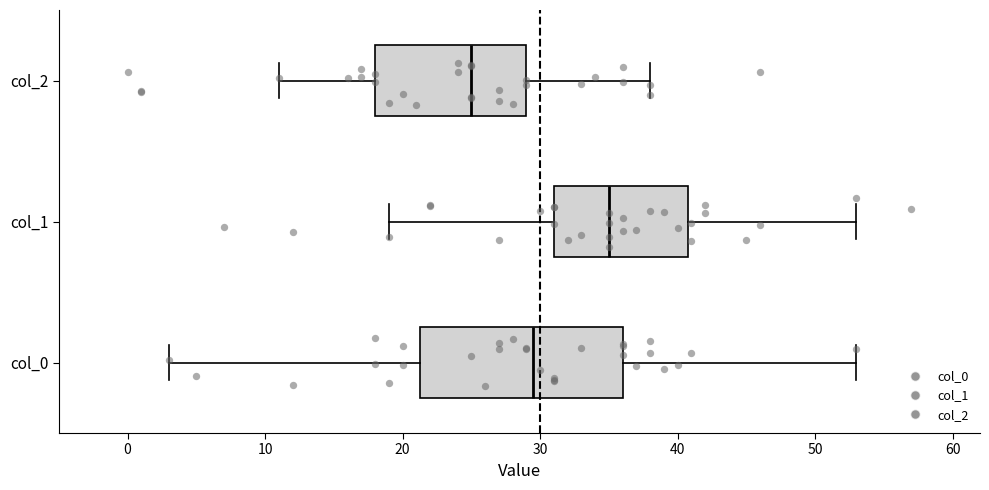

Reading bottom to top, read every box against the x-axis: the position of its median line, the range the box covers, and the ends of its whiskers. The values are not printed on the chart, so give them approximately, as read against the axis.

col_0: median 30, box 21 to 36, whiskers 3 to 53
col_1: median 35, box 31 to 41, whiskers 19 to 53
col_2: median 25, box 18 to 29, whiskers 11 to 38